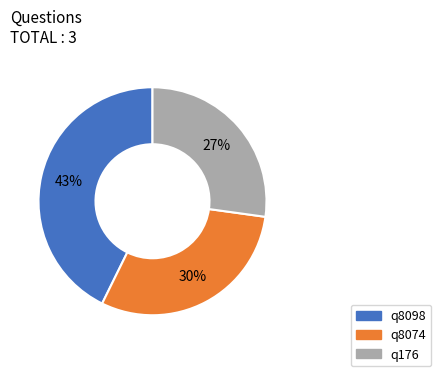

How many segments does this pie chart have?

3